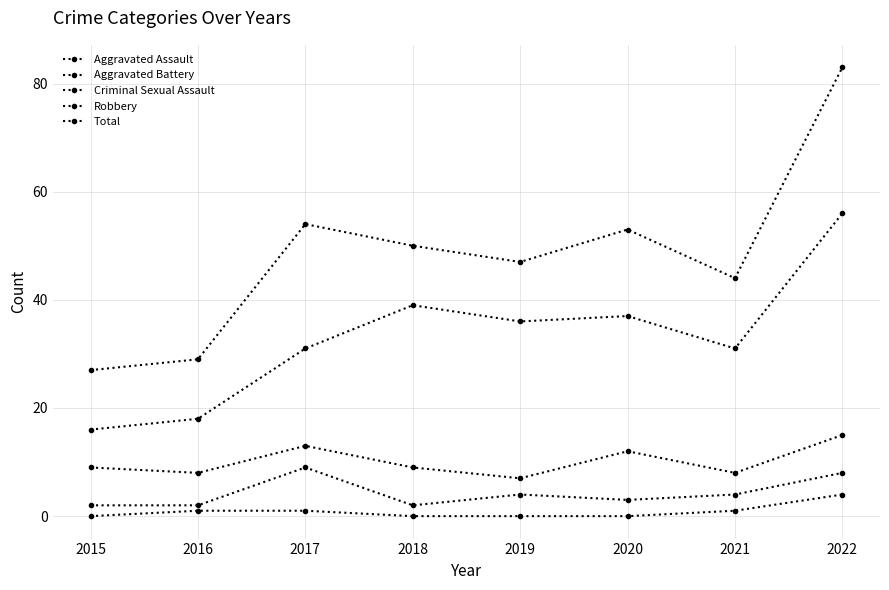

True or false: Robbery and Aggravated Assault intersect in this chart.

False